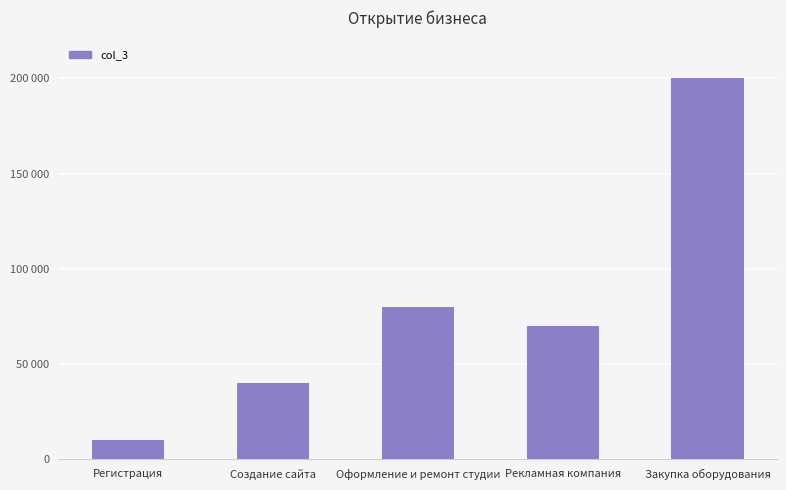

Reading left to right, list all the values displayed in this chart.

Регистрация=10000	Создание сайта=40000	Оформление и ремонт студии=80000	Рекламная компания=70000	Закупка оборудования=200000